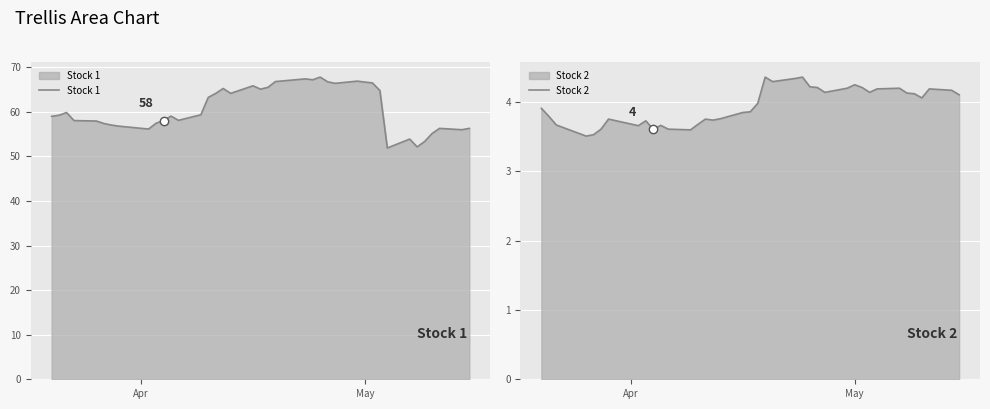

What is the maximum value for Stock 1?

67.8